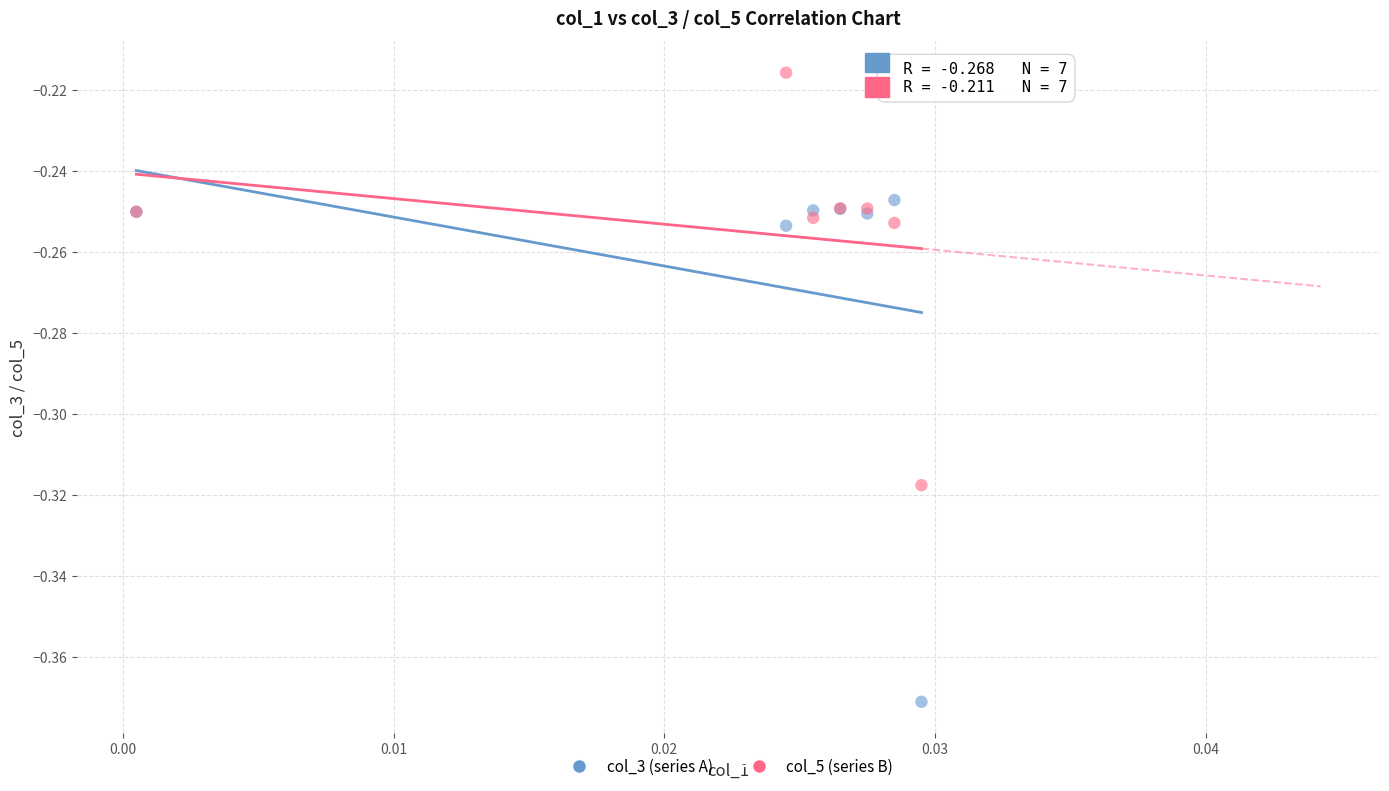

Which series reaches the minimum Y coordinate?

col_3 (series A)